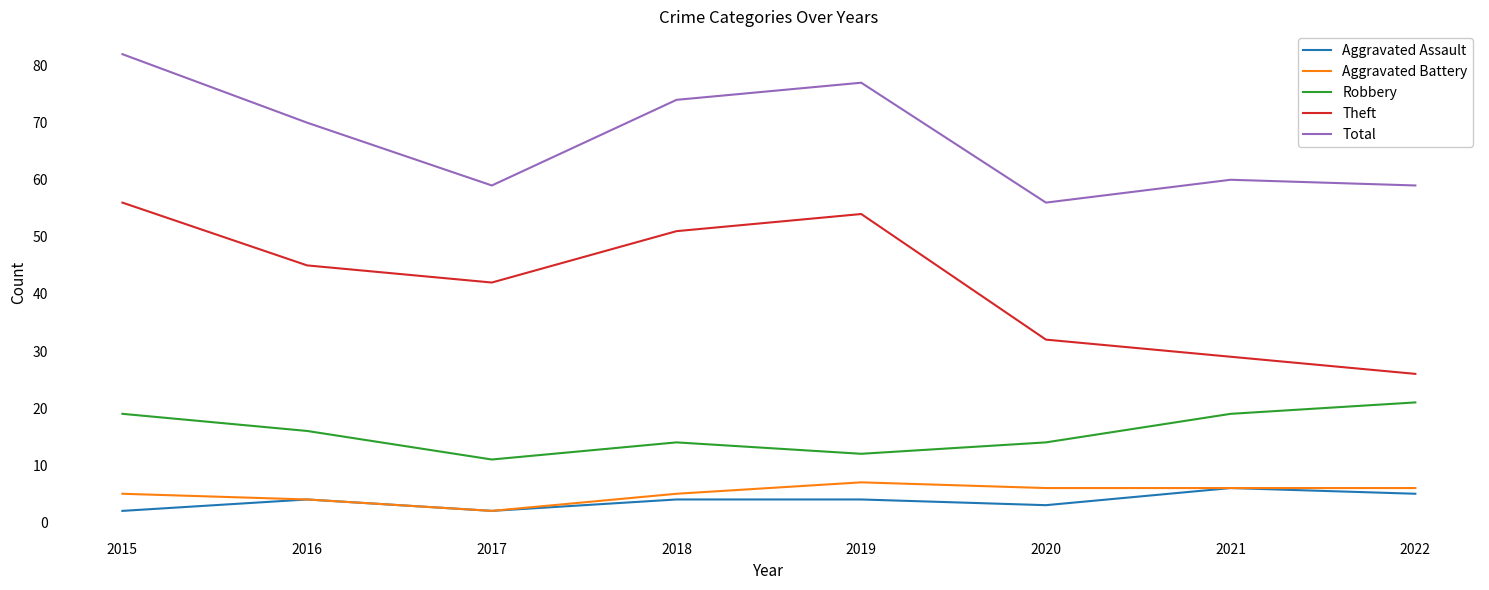

Where is the first local minimum for Aggravated Battery?

2017